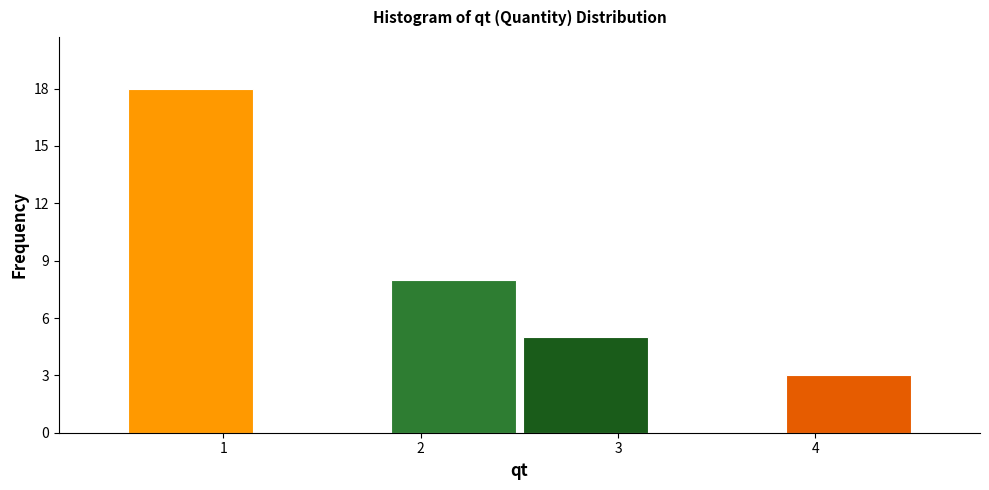

Reading left to right, list every bar in this chart as the range it spans on the x-axis followed by its height. Neither the bar edges nor the heights are printed on the chart, so give them approximately, as read against the axes.

0.5 to 1.2: 18
1.2 to 1.8: 0
1.8 to 2.5: 8
2.5 to 3.2: 5
3.2 to 3.8: 0
3.8 to 4.5: 3